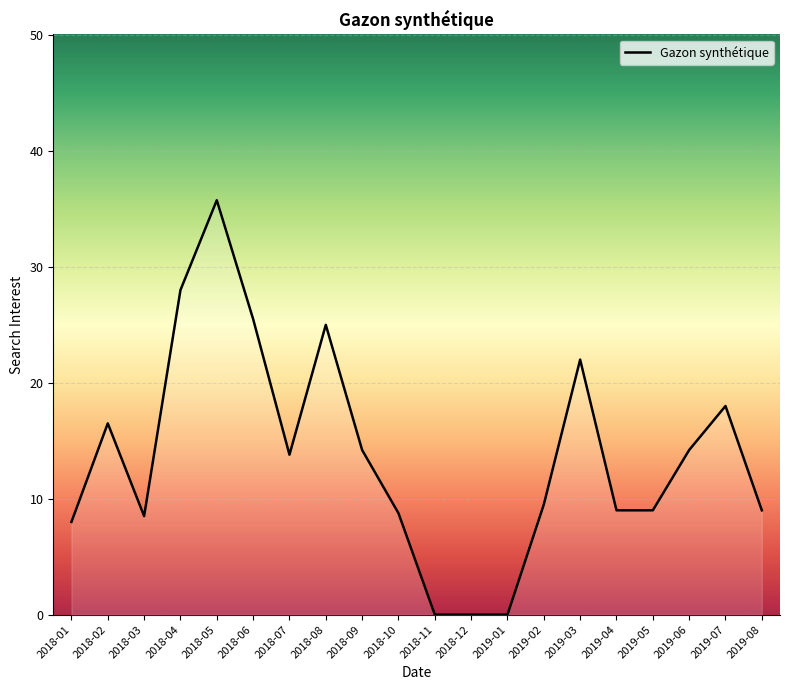

Reading left to right, transcribe all the data shown in this chart.

2018-01=8.0	2018-02=16.5	2018-03=8.5	2018-04=28.0	2018-05=35.8	2018-06=25.5	2018-07=13.8	2018-08=25.0	2018-09=14.2	2018-10=8.8	2018-11=0.0	2018-12=0.0	2019-01=0.0	2019-02=9.5	2019-03=22.0	2019-04=9.0	2019-05=9.0	2019-06=14.2	2019-07=18.0	2019-08=9.0